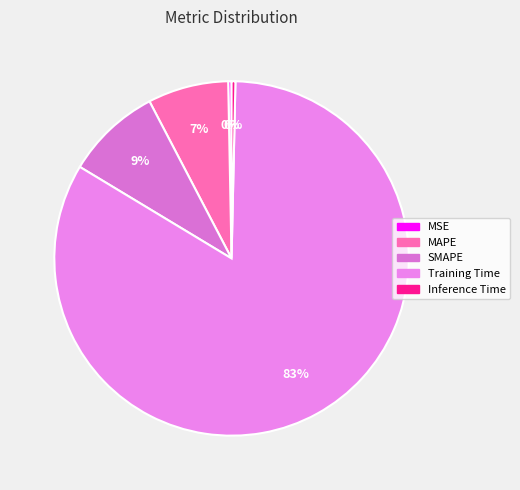

Which slice represents more than half of the pie?

Training Time